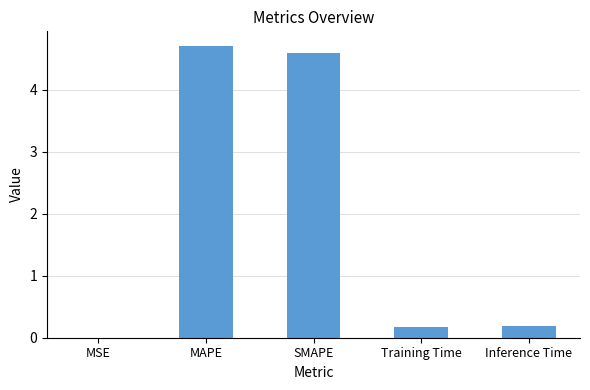

Which has a higher value, MAPE or SMAPE?

MAPE